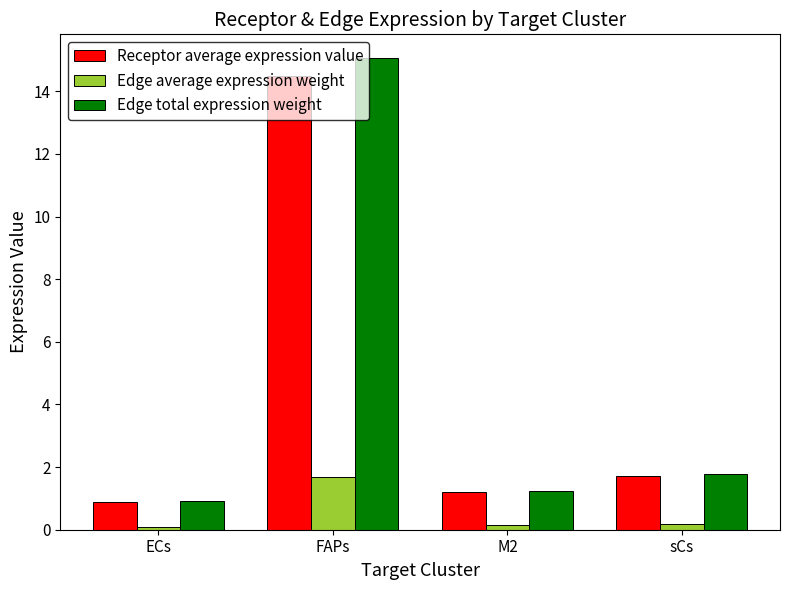

What is the label of the 2nd bar from the right?

M2